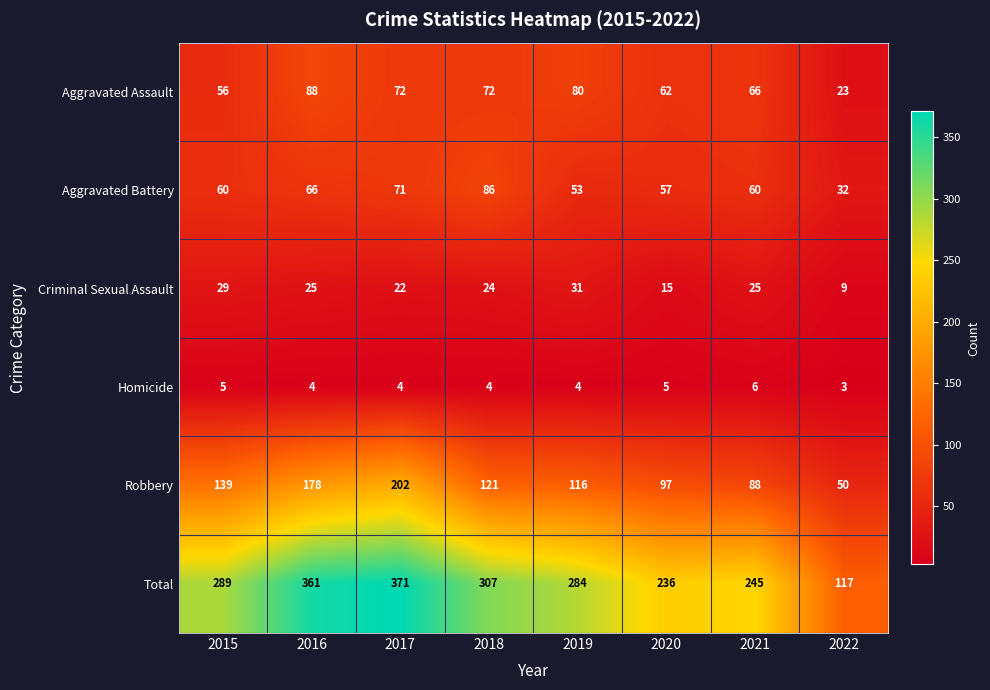

How many data points in Criminal Sexual Assault are less than 25?

4